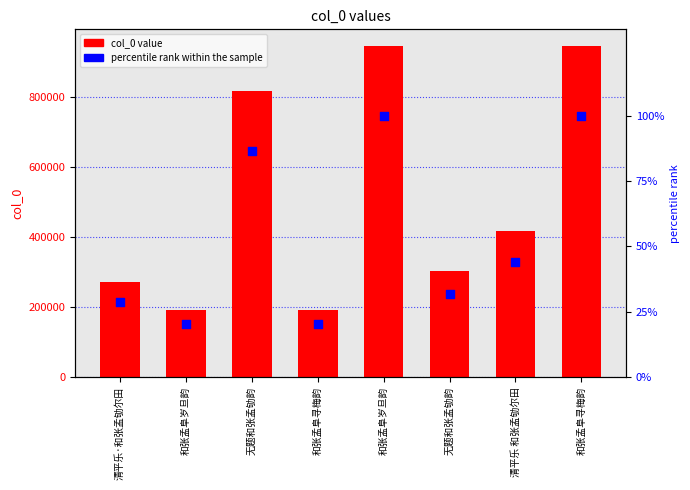

Which series has the largest total across all categories?

col_0